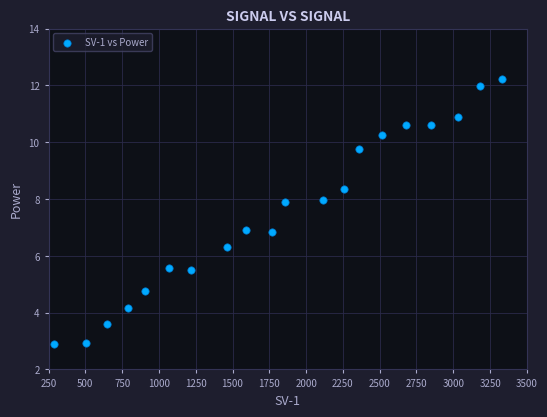

What is the range of Y values (max minus min)?

9.3